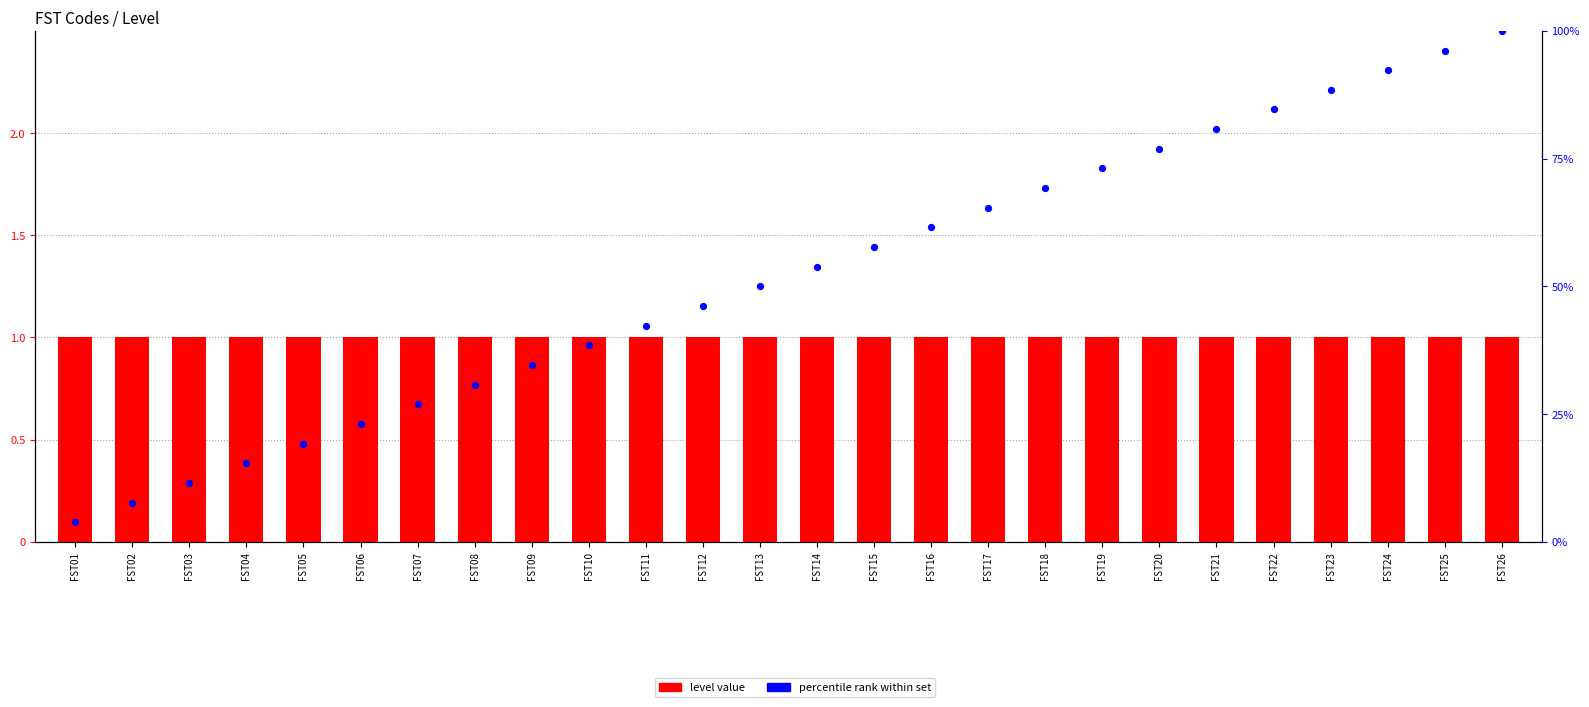

Is the value of level value at FST19 greater than the value of percentile rank at FST26?

No